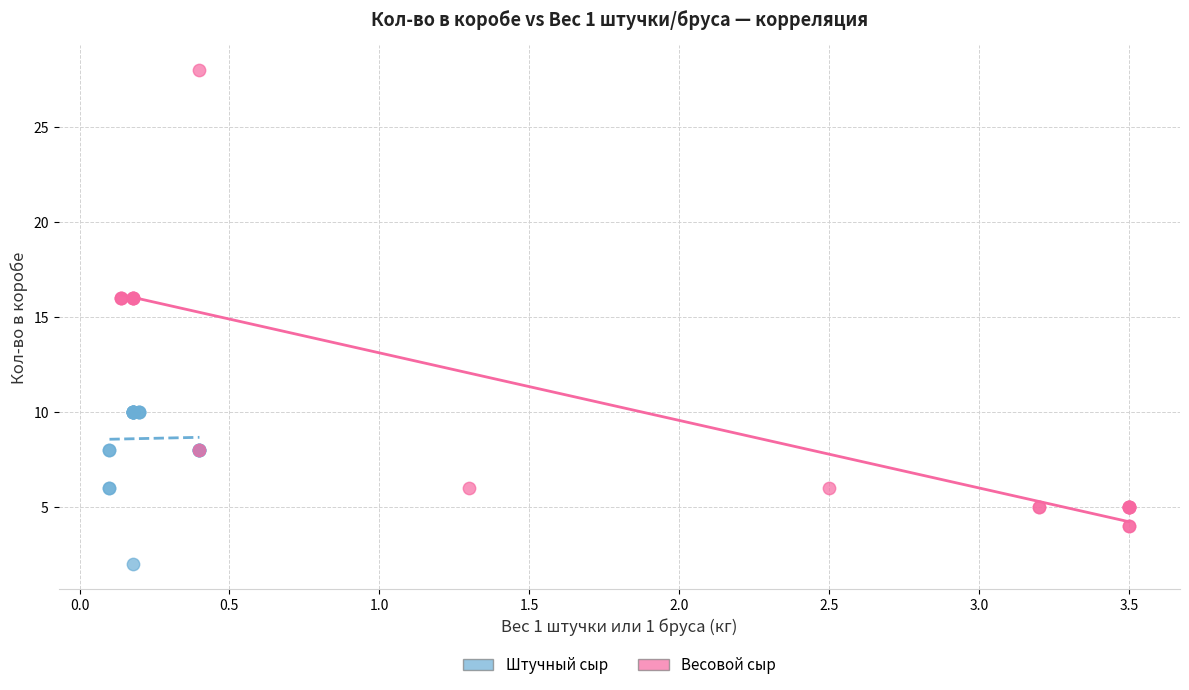

Which series has the widest spread of Y values?

Весовой сыр